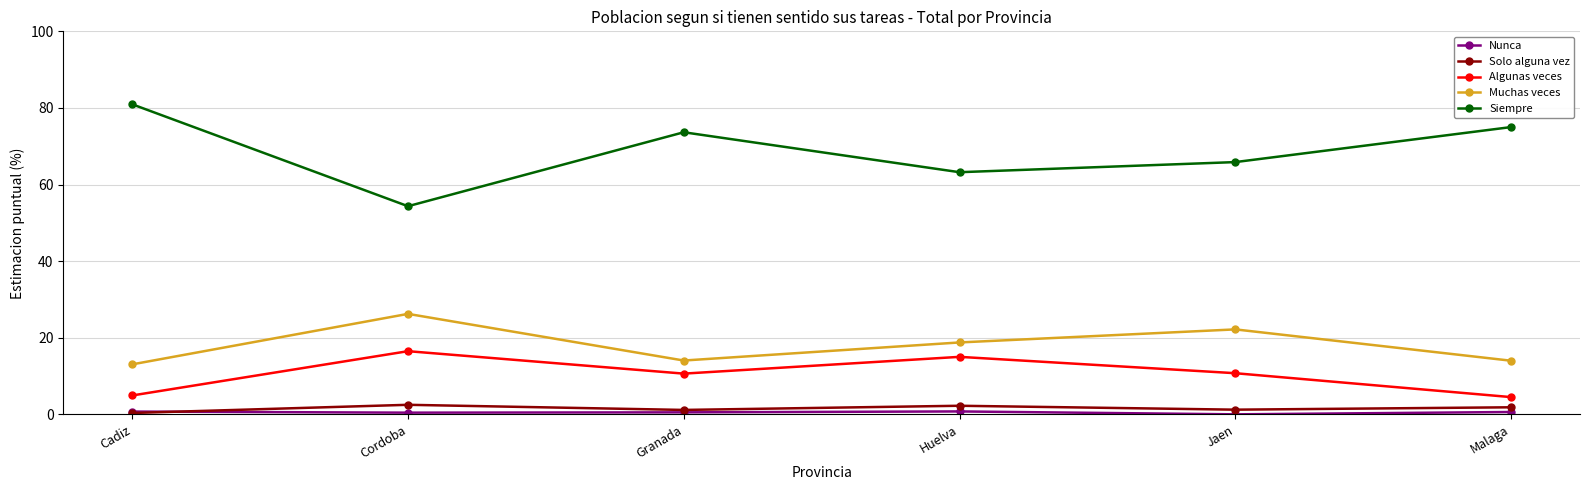

How many interior local valleys does the Algunas veces series have?

1